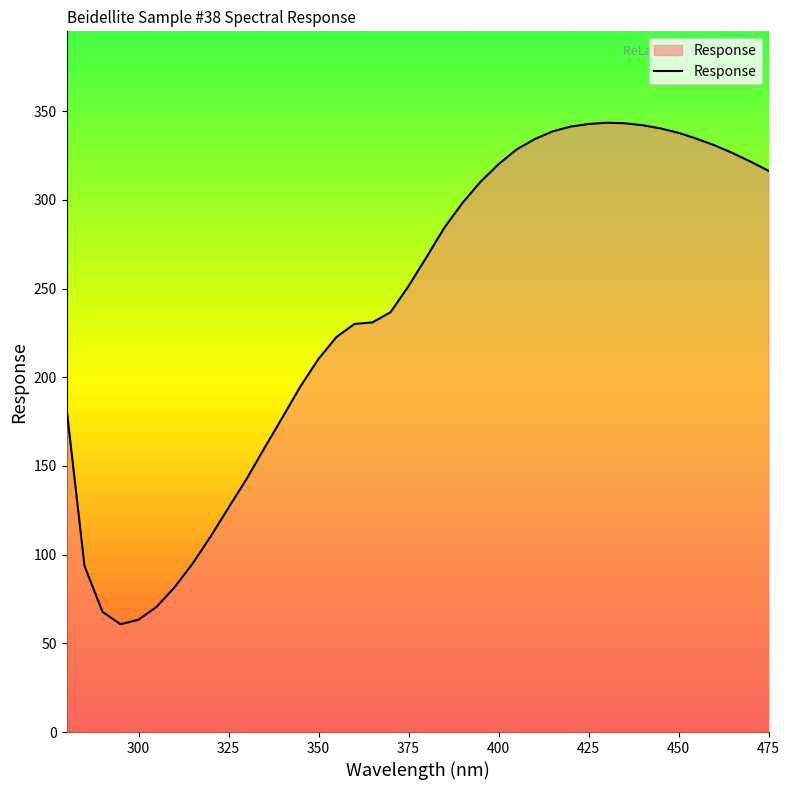

What is the difference between the maximum and minimum values?

282.7